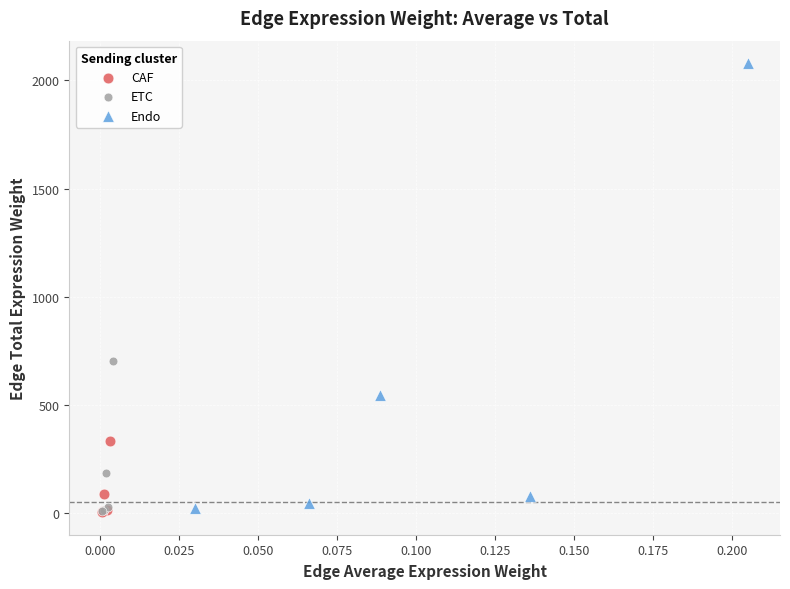

Which series reaches the maximum Y coordinate?

Endo